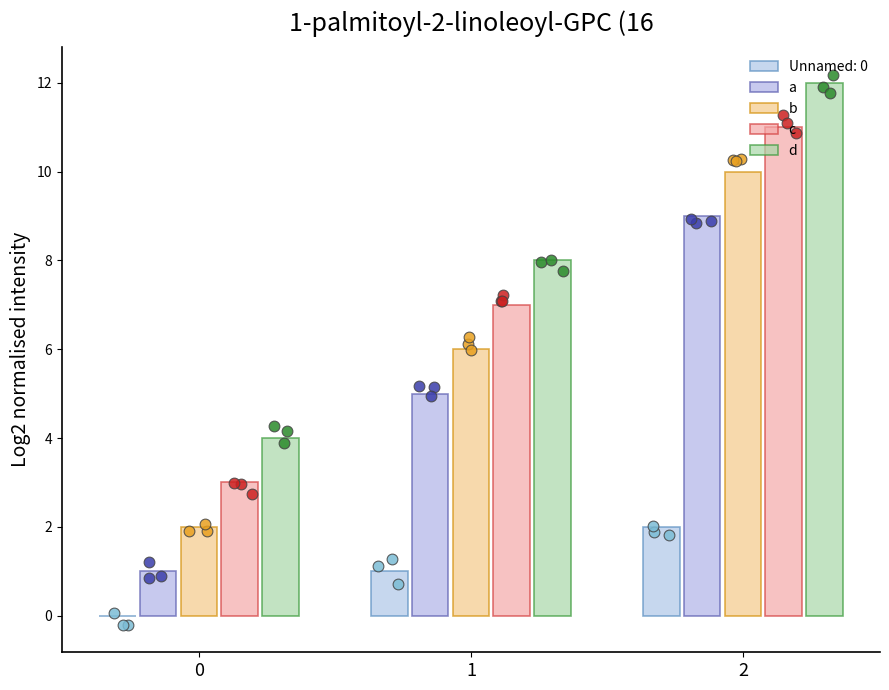

What are all the series names shown in the legend?

a, b, c, d